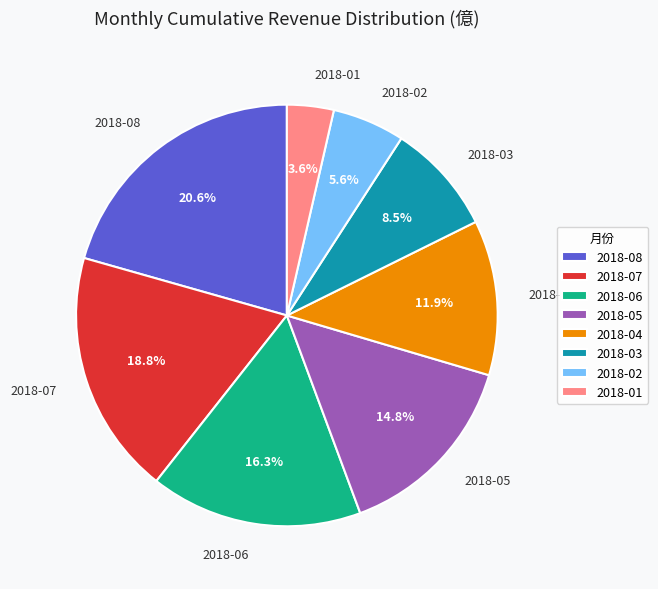

Which has a higher value, 2018-04 or 2018-05?

2018-05